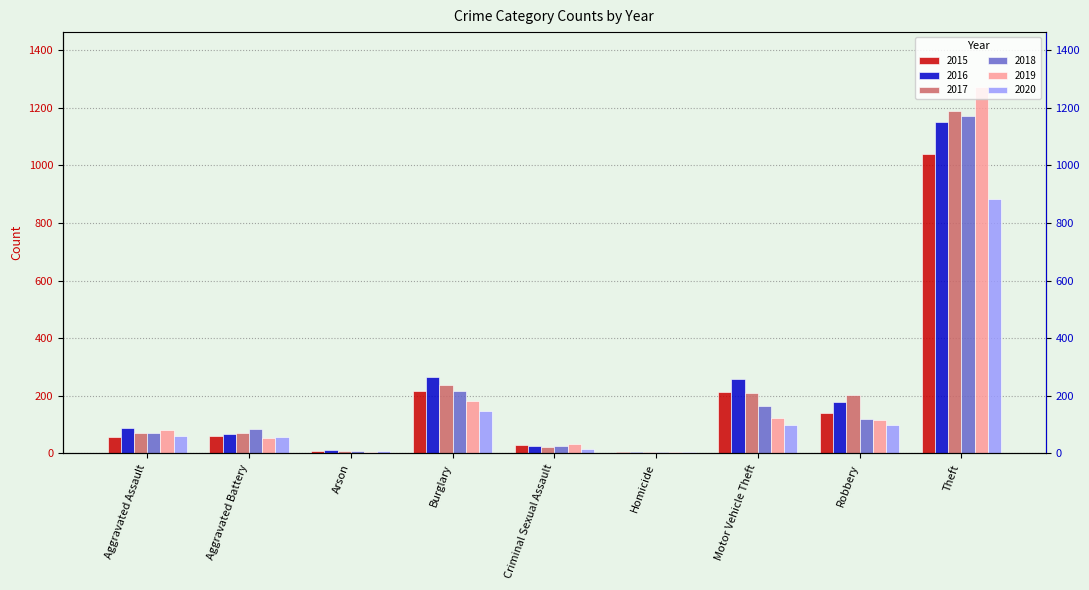

Which series changed the most between Arson and Theft?

2019